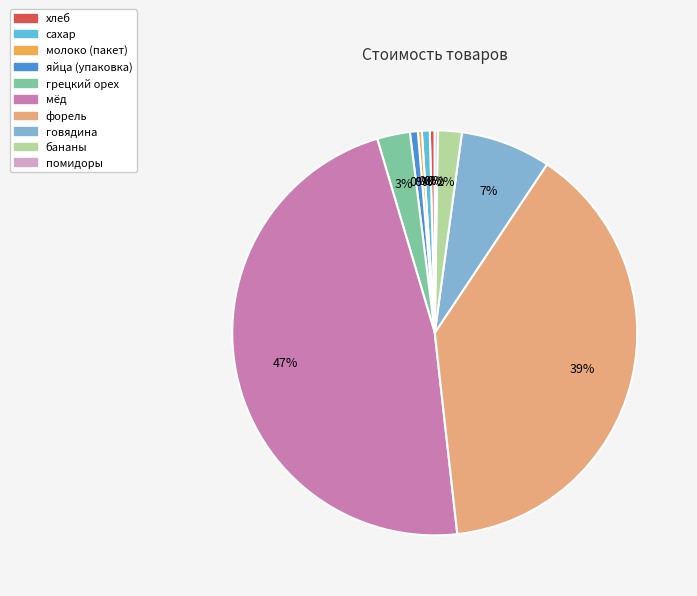

How many segments does this pie chart have?

10